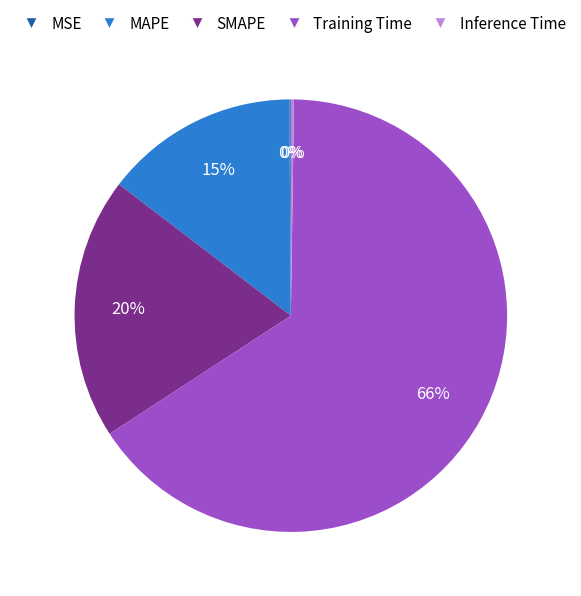

To the nearest percent, what portion does SMAPE represent?

20%